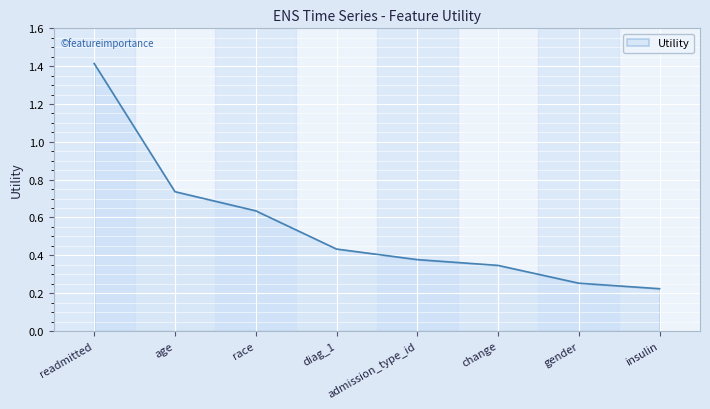

How many values are between 0 and 1?

7